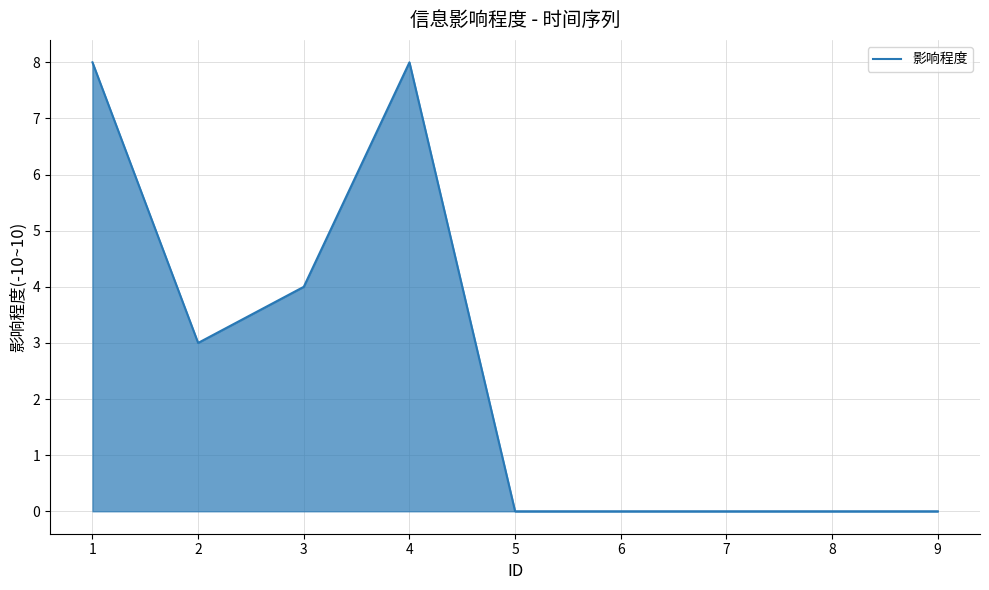

The chart shows a value of 8 at 4. True or false?

True